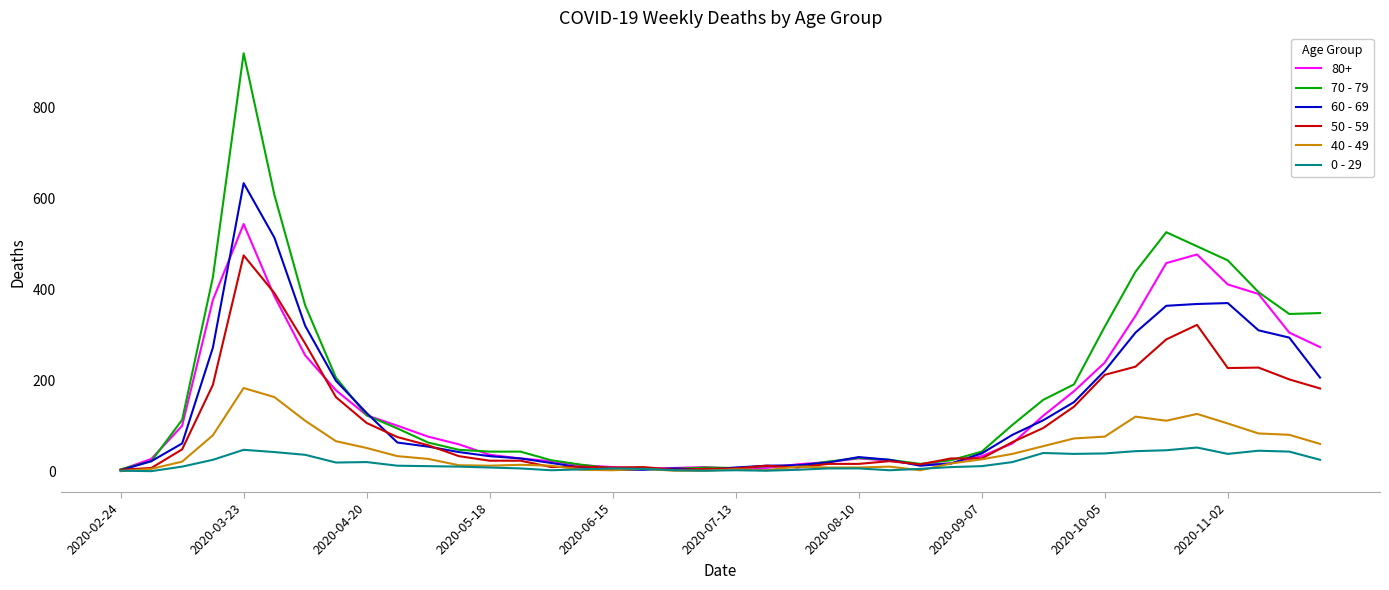

What is the greatest value displayed?

920